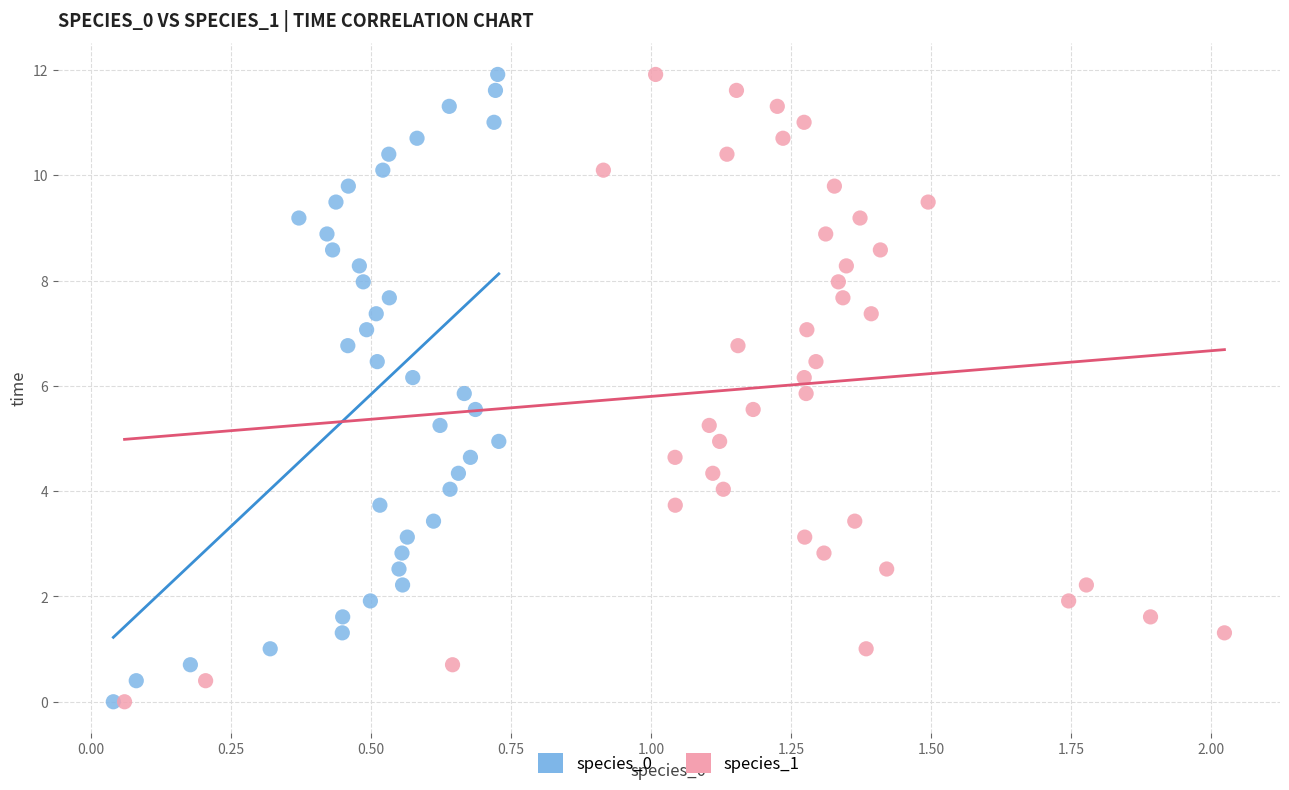

What are all the series names shown in the legend?

species_0, species_1